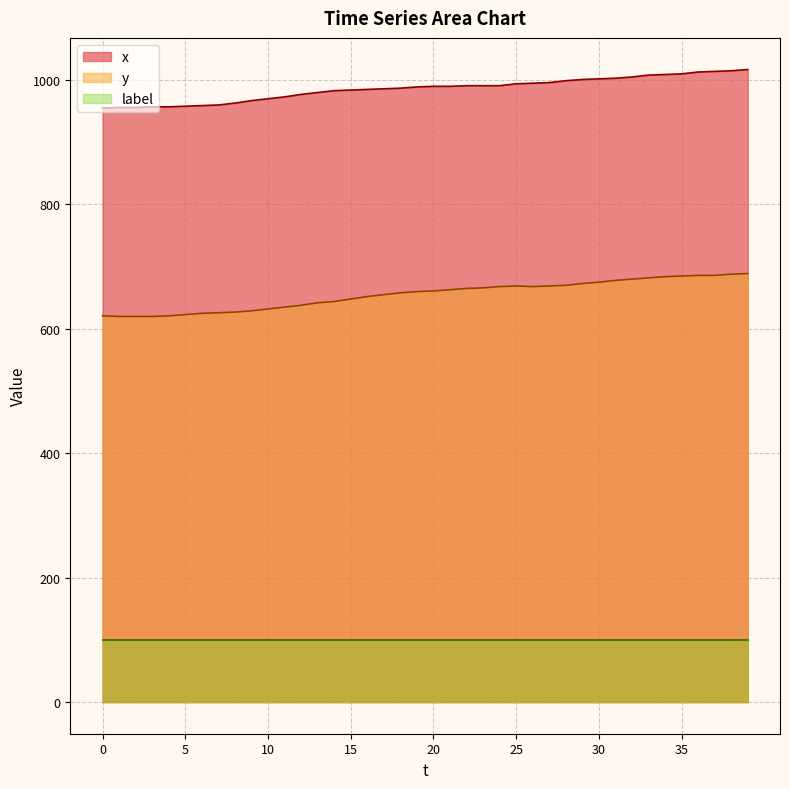

Does the chart have visible grid lines?

Yes